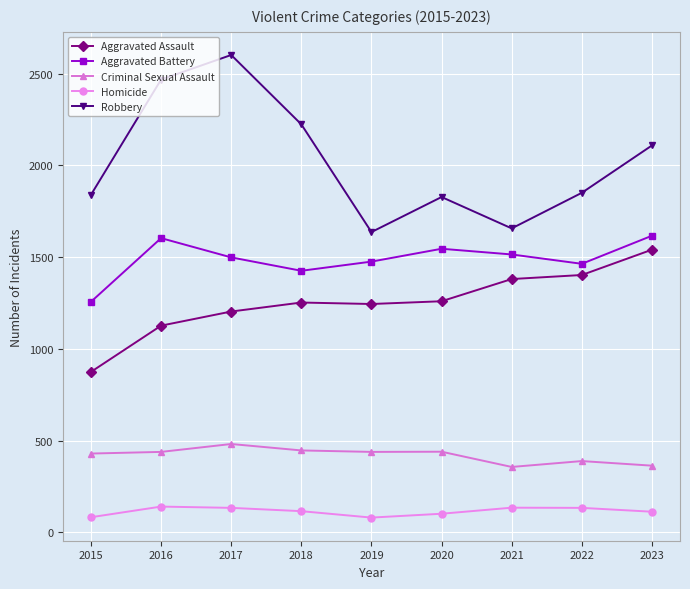

What value does the Robbery series have at 2023?

2108